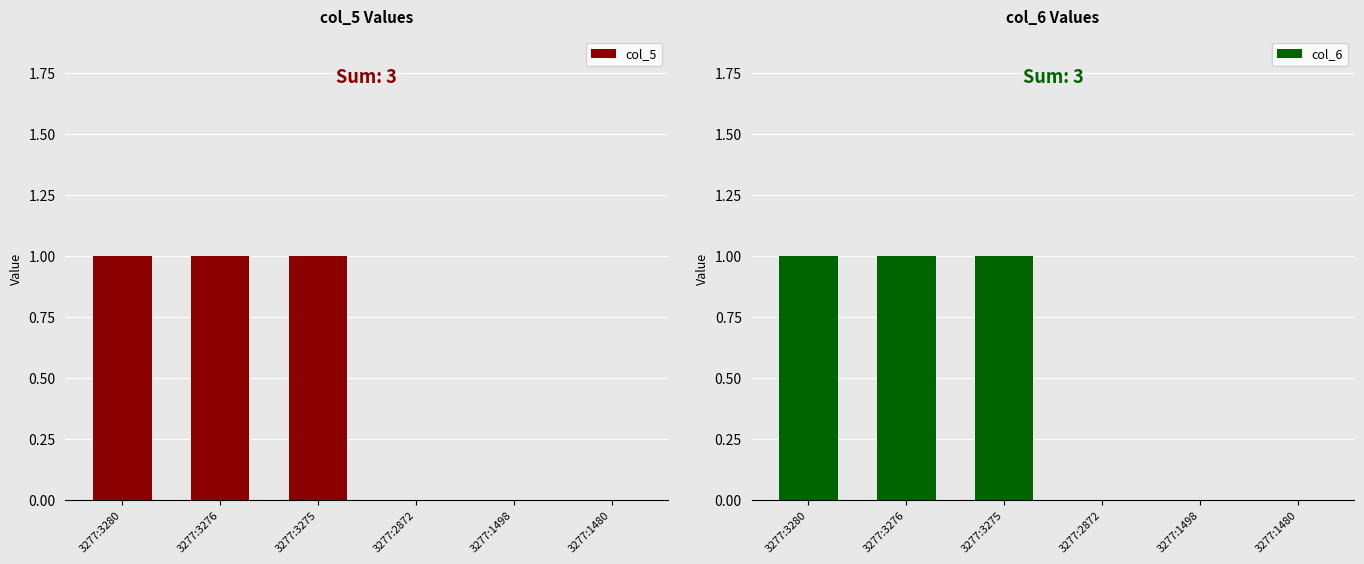

Which has a higher value, 3277:2872 or 3277:3275?

3277:3275